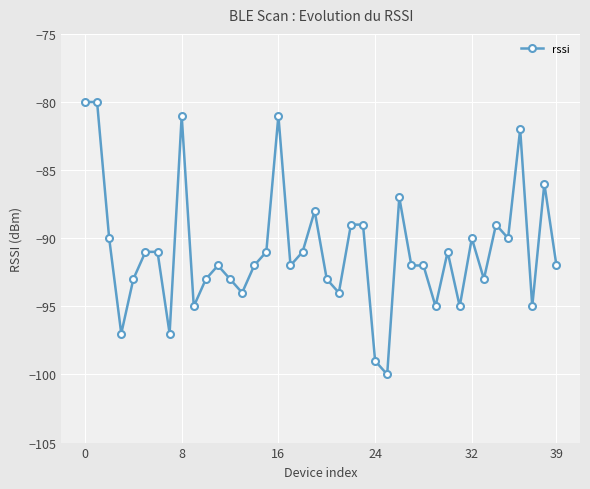

What is the difference between the maximum and minimum values?

20